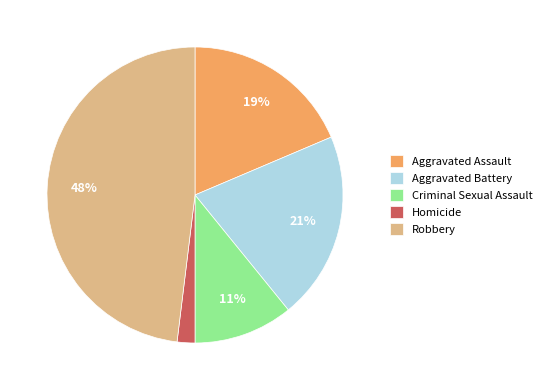

To the nearest percent, what is the difference between the Criminal Sexual Assault and Homicide slice percentages?

9%